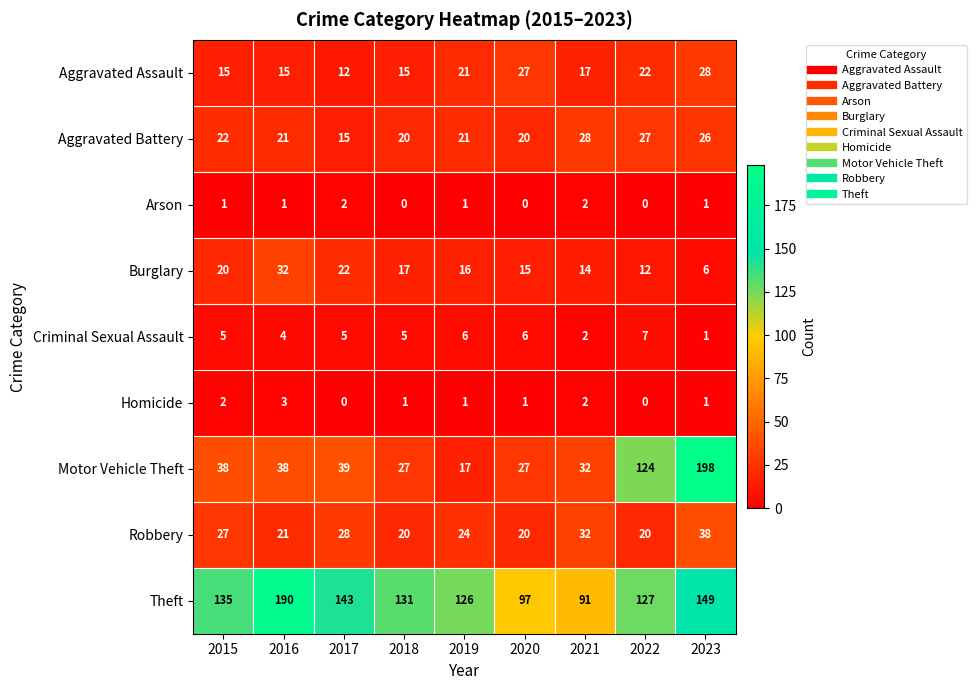

Which series has the largest range (max minus min)?

Motor Vehicle Theft